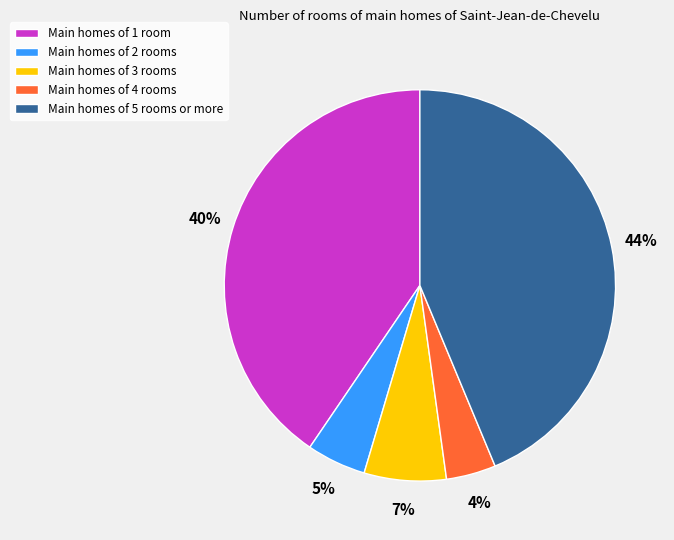

Does any single category account for the majority?

No